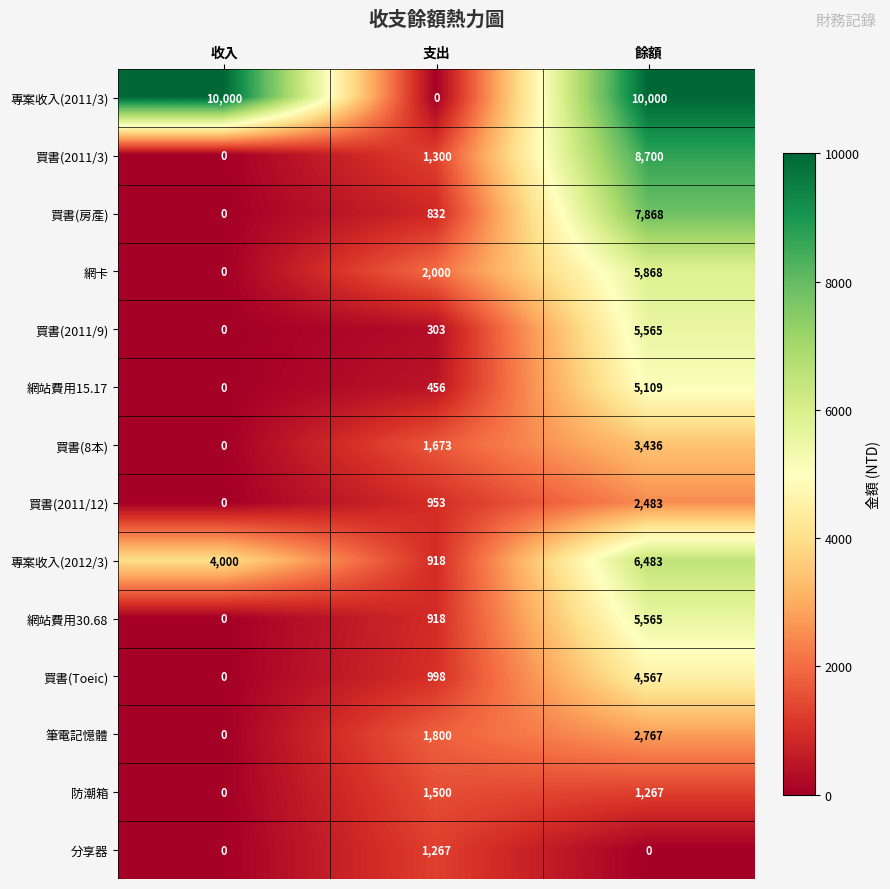

True or false: 買書(2011/3) has a value of -4771 at 收入.

False